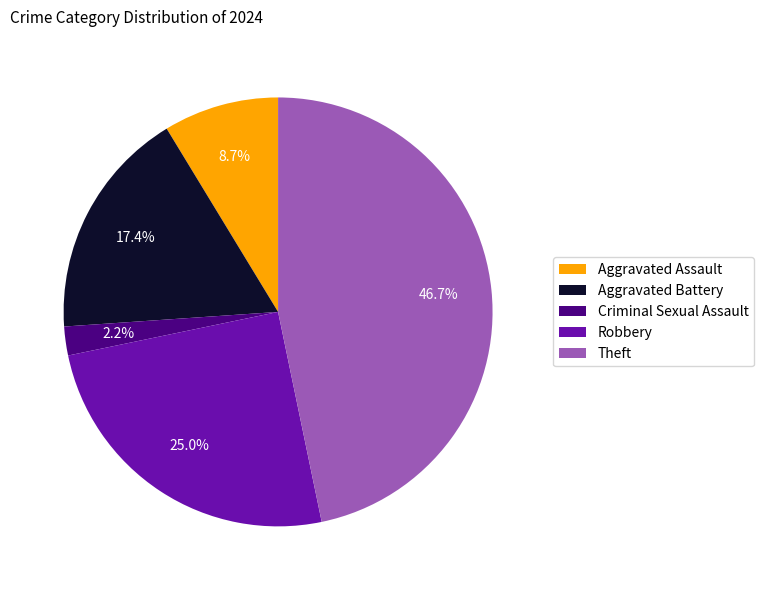

To the nearest percent, what portion does Criminal Sexual Assault represent?

2%